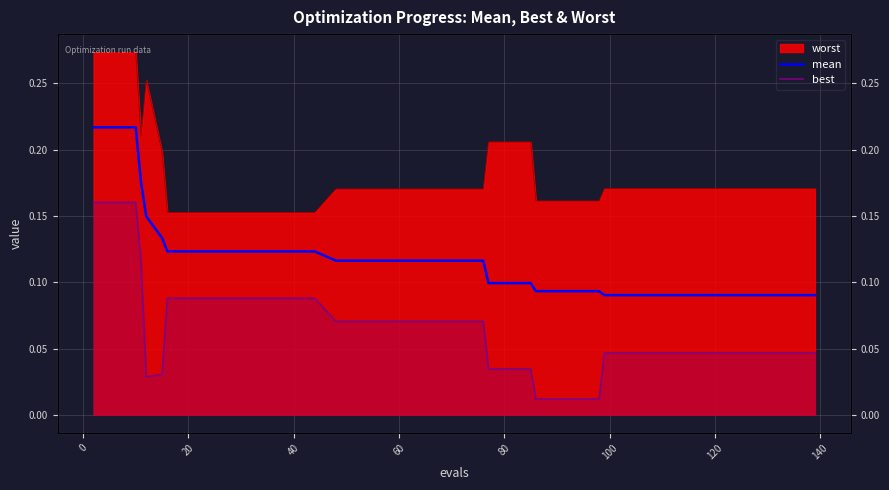

Is the value of mean at 24 greater than the value of best at 35?

Yes